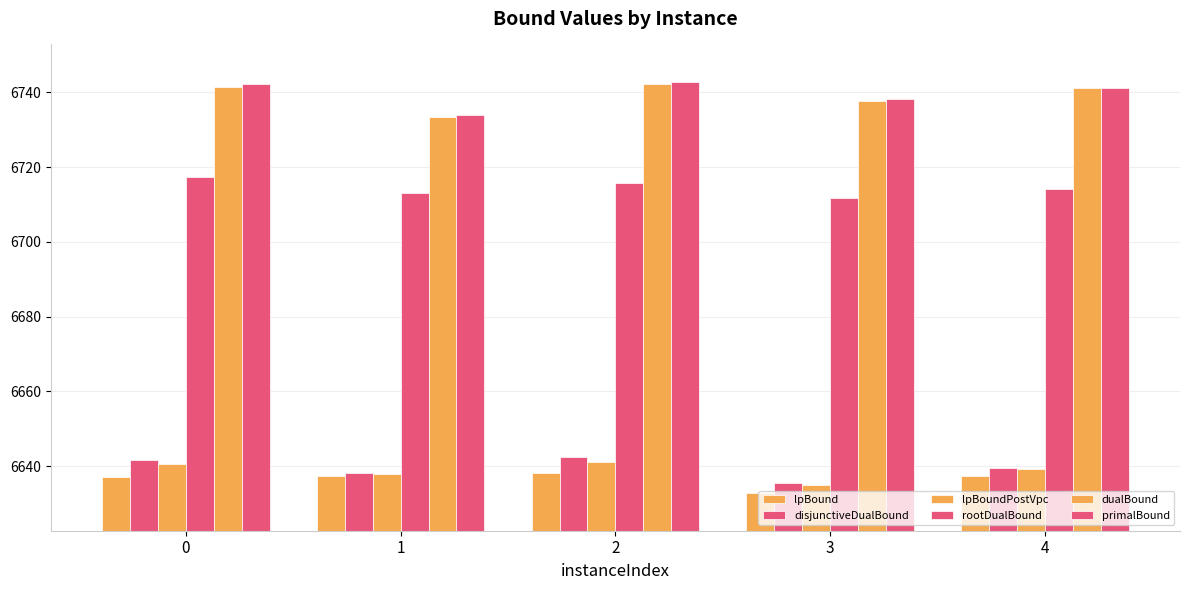

Which label corresponds to the smallest value in the chart?

3